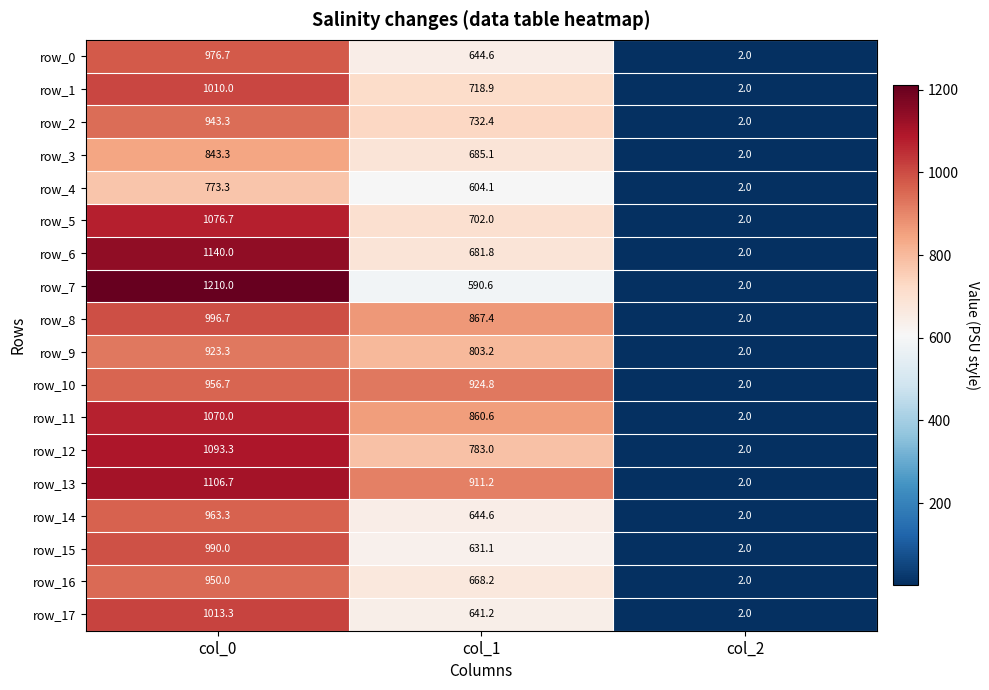

Which series has the widest spread of values?

row_7